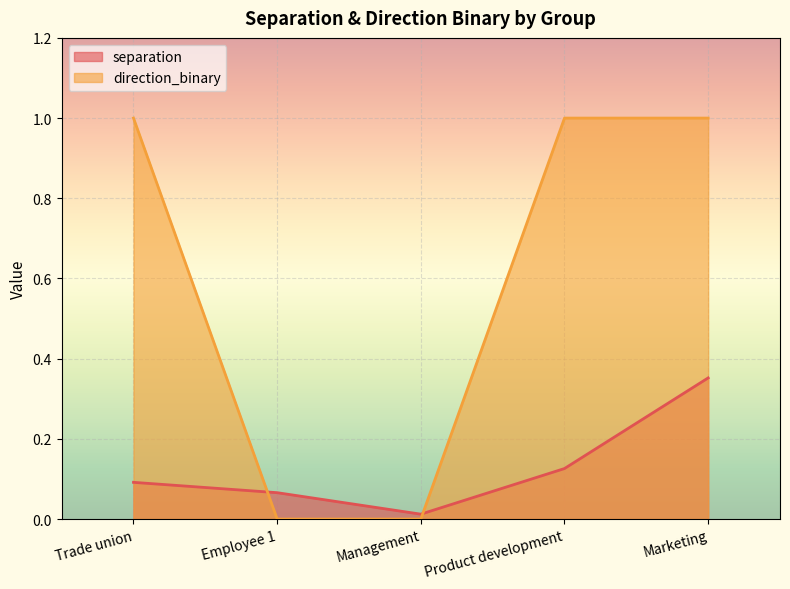

Reading left to right, extract all data points from this chart.

separation: 0.1	0.1	0.0	0.1	0.4
direction_binary: 1.0	0.0	0.0	1.0	1.0